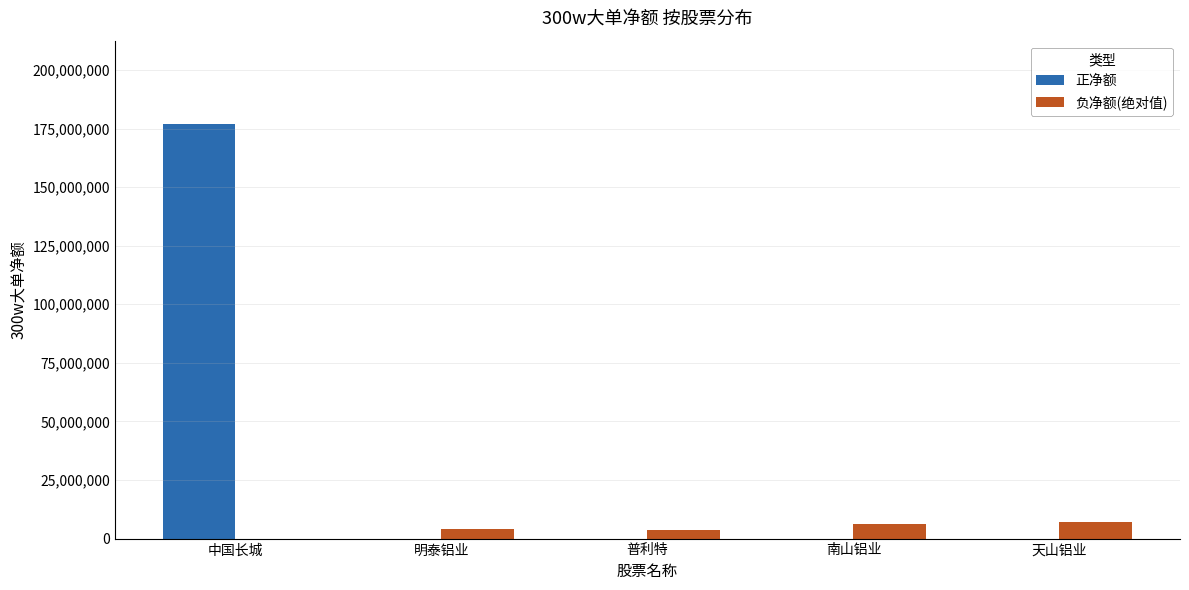

Which series has the largest total across all categories?

正净额